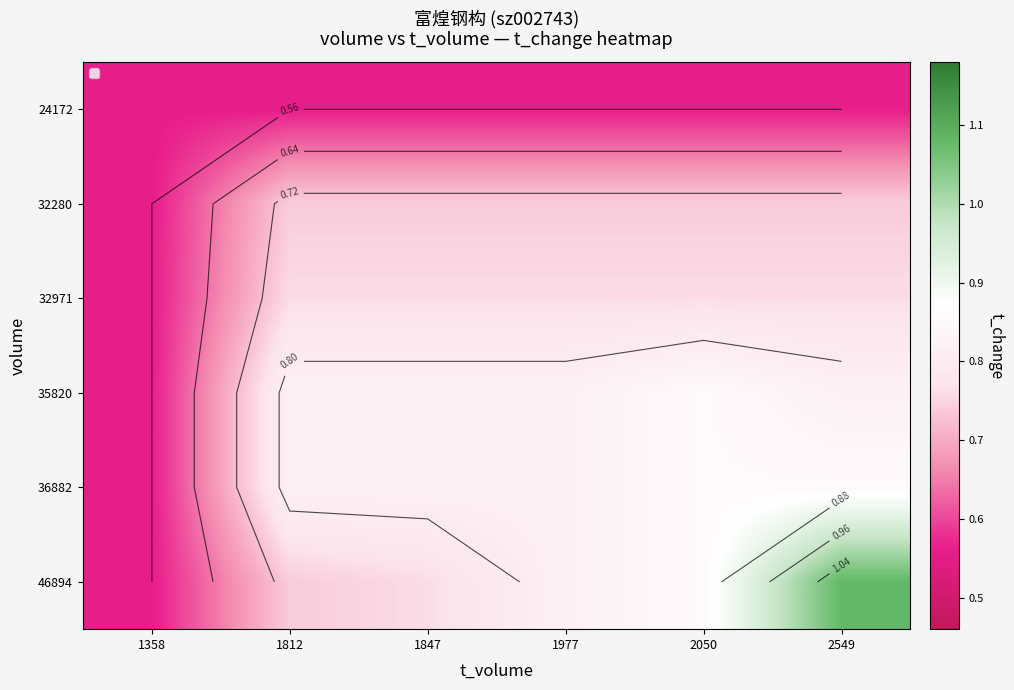

The 24172 series shows 0.3 at 1977. True or false?

False